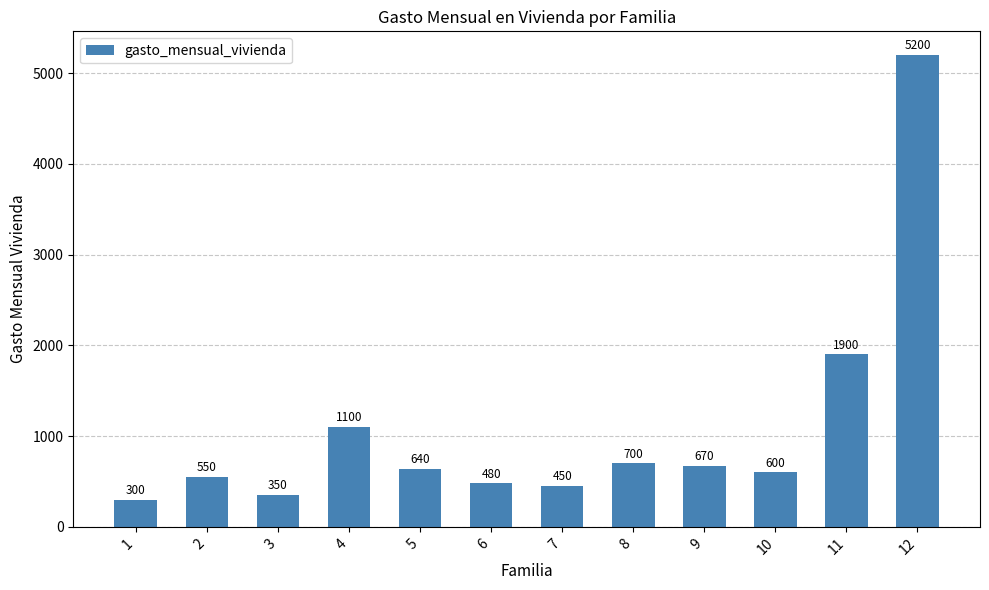

Rank the categories by value from lowest to highest.

1, 3, 7, 6, 2, 10, 5, 9, 8, 4, 11, 12